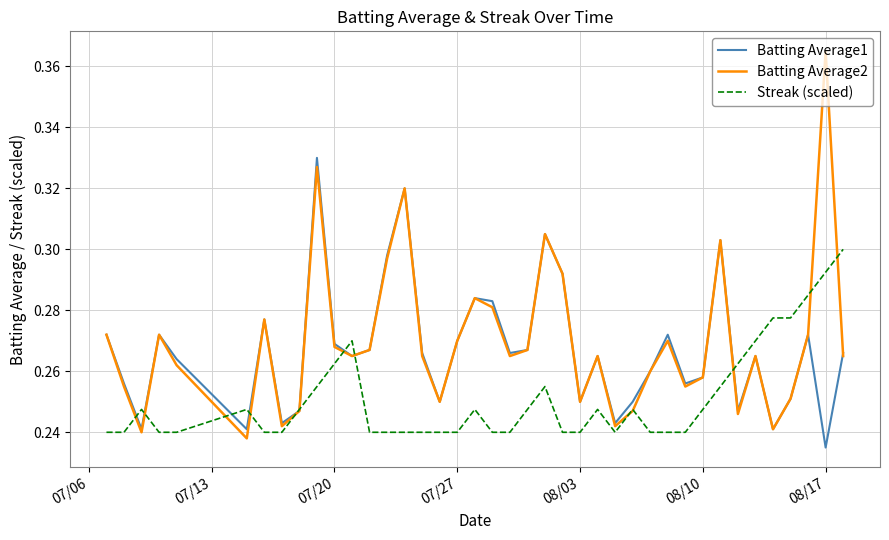

Which series has the largest range (max minus min)?

Batting Average2